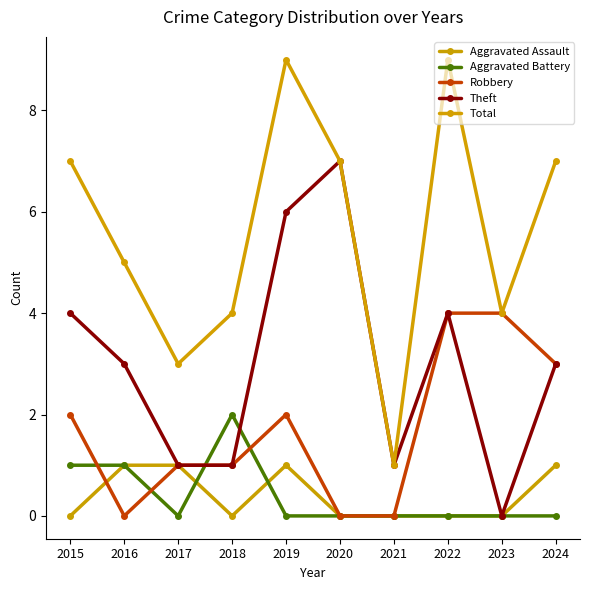

At which label is Aggravated Battery closest to 1?

2015